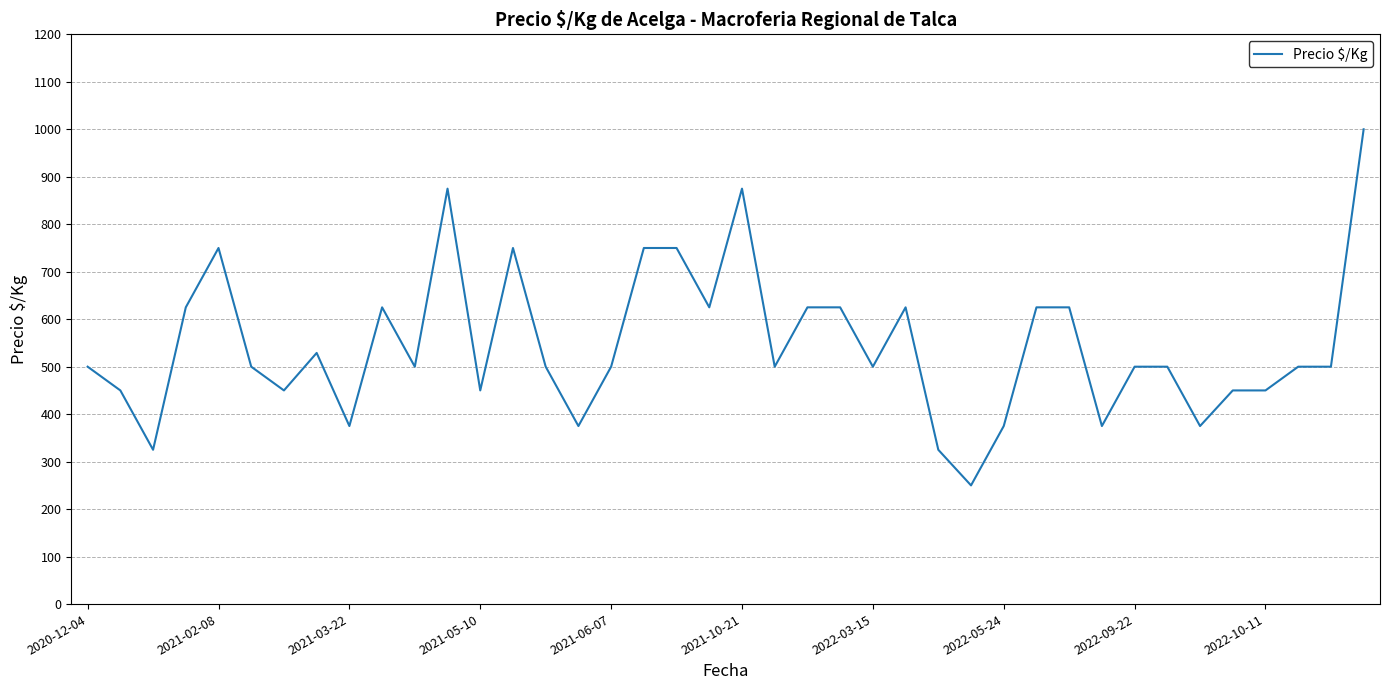

What is the greatest value displayed?

1000